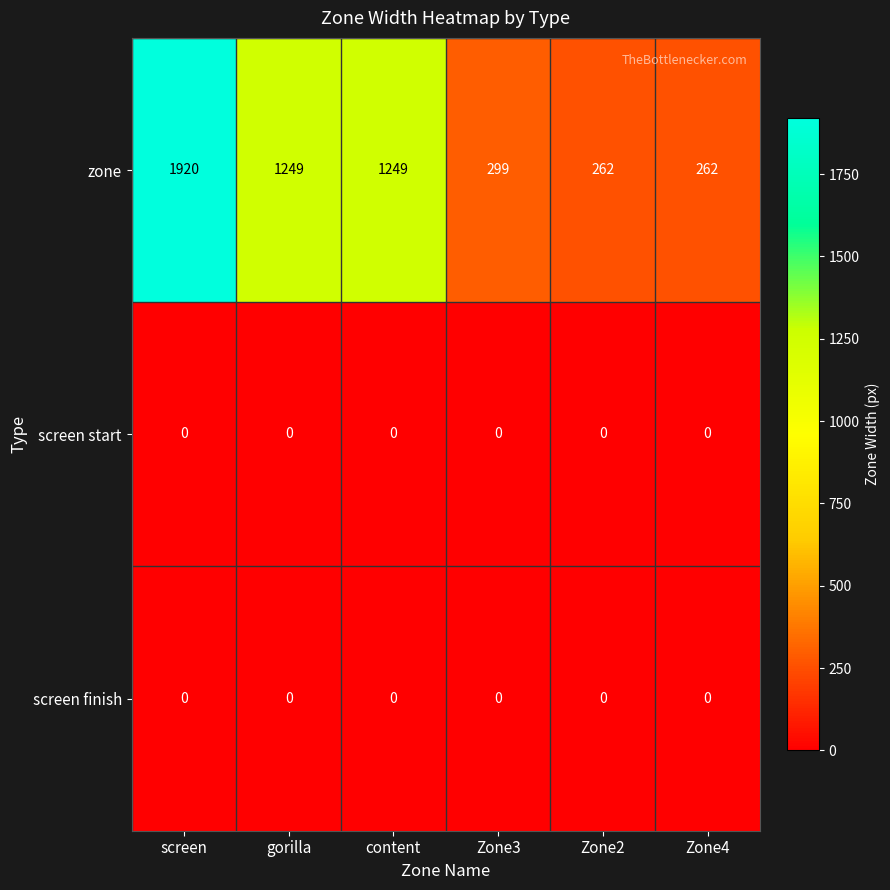

What is the total value across all series at screen?

1920